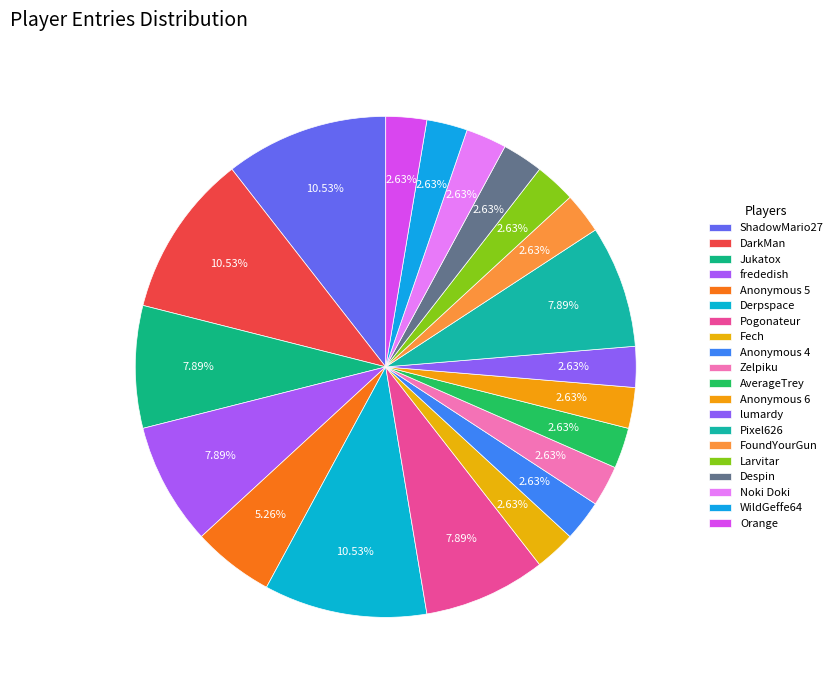

How many segments does this pie chart have?

20